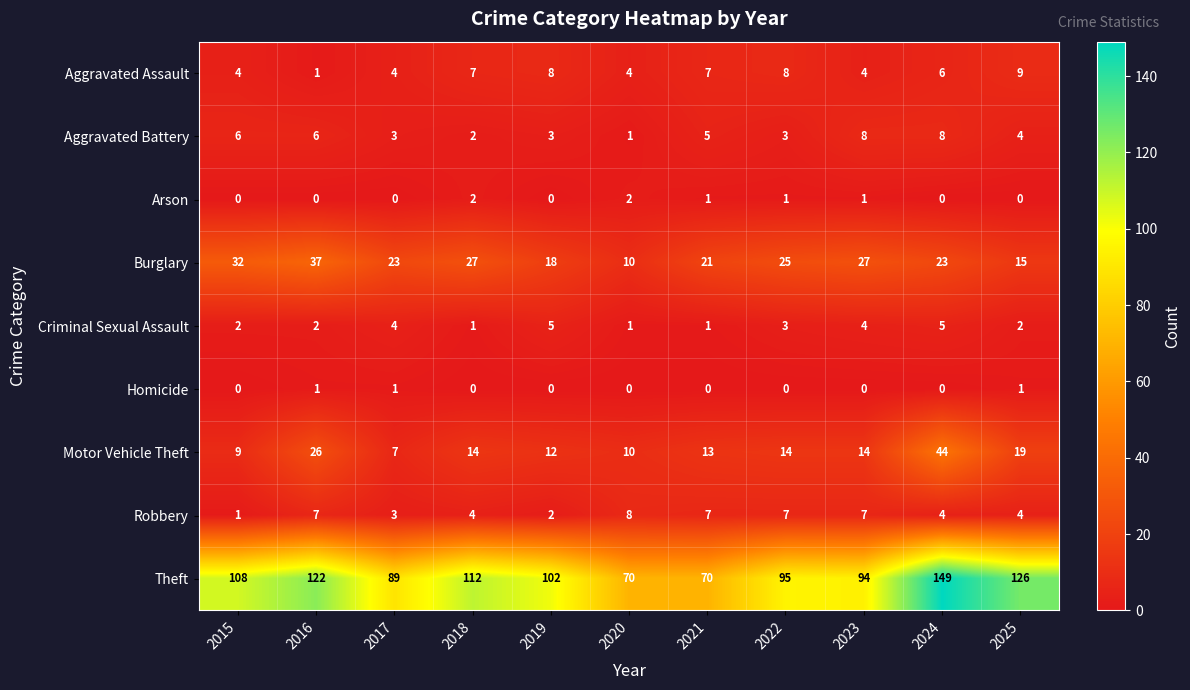

Where does the Burglary series first go above 23?

2015